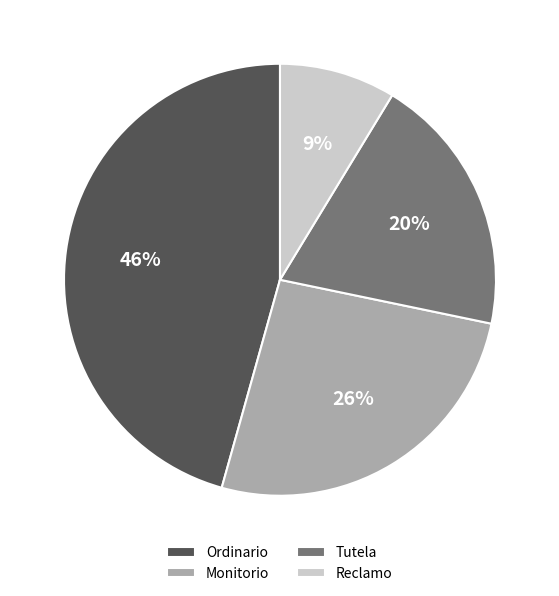

Rank the categories by value from lowest to highest.

Reclamo, Tutela, Monitorio, Ordinario